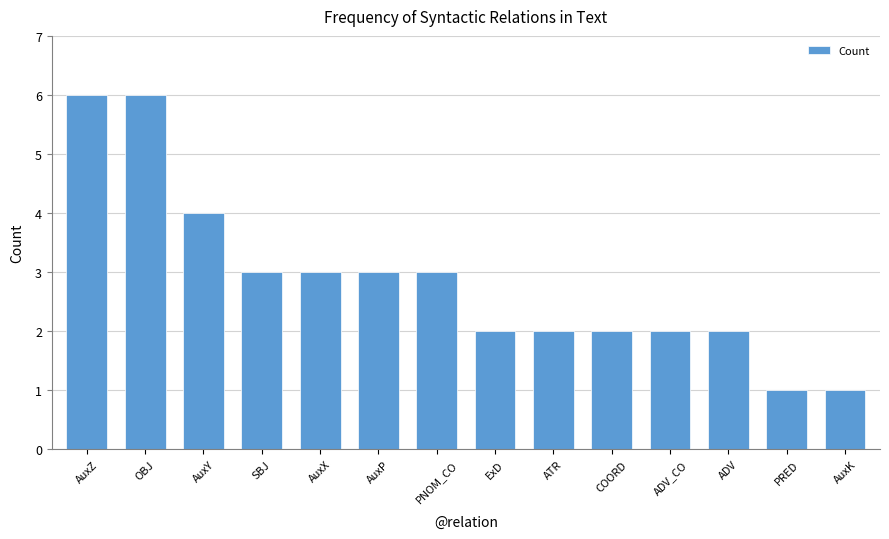

Are the bars horizontal?

No